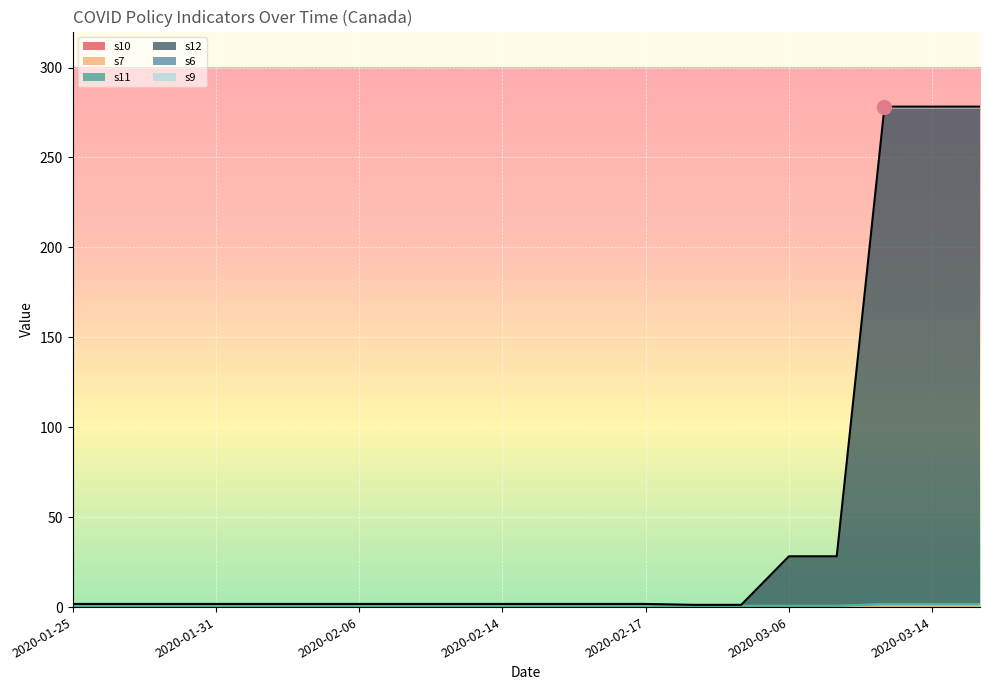

What is the total value across all series at 2020-01-25?

1.8